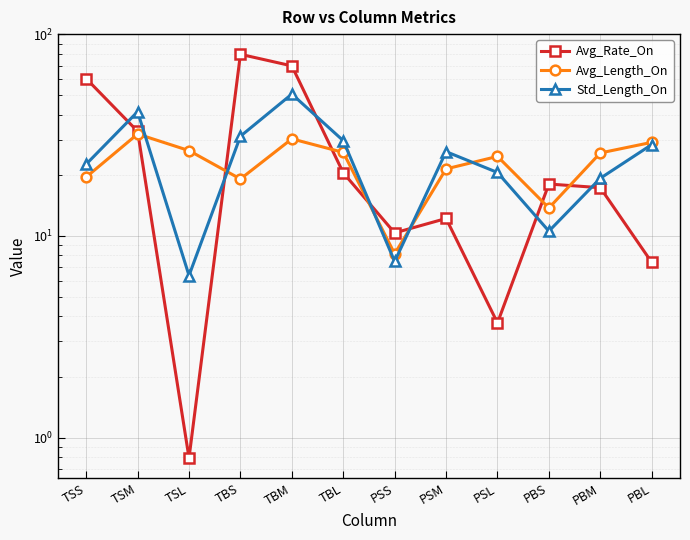

What is the value of the Avg_Rate_On point at the 6th from the left?

20.6